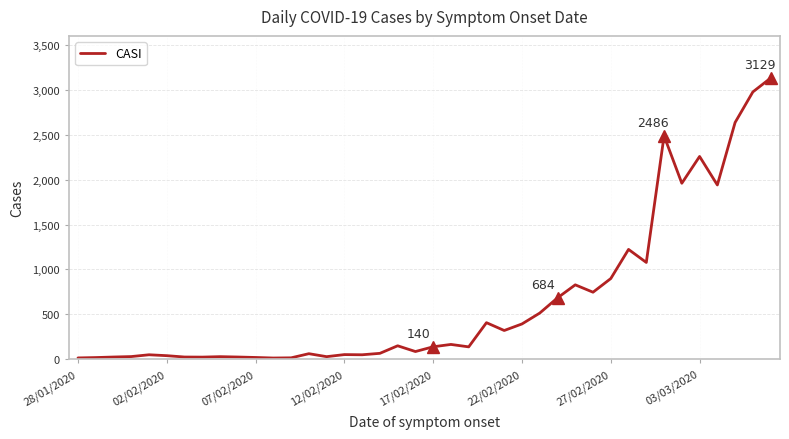

What is the maximum value shown in the chart?

3129